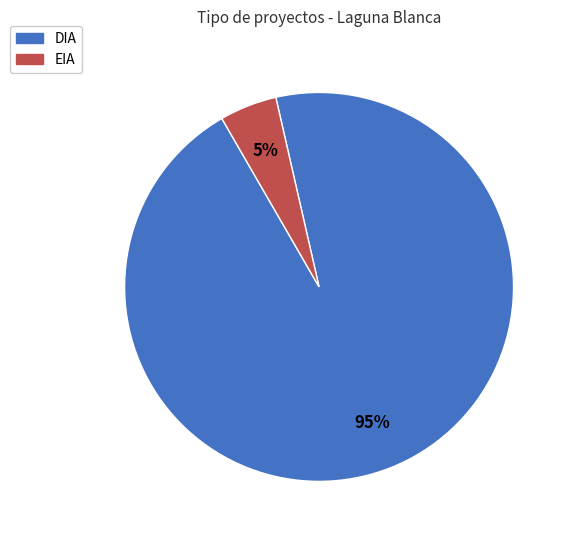

Does any single category account for the majority?

Yes